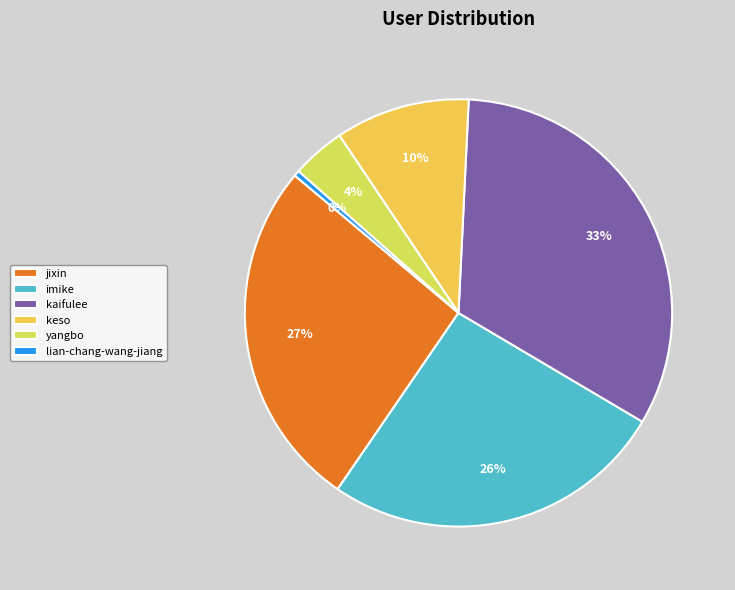

Which category has the smallest portion of the pie?

lian-chang-wang-jiang